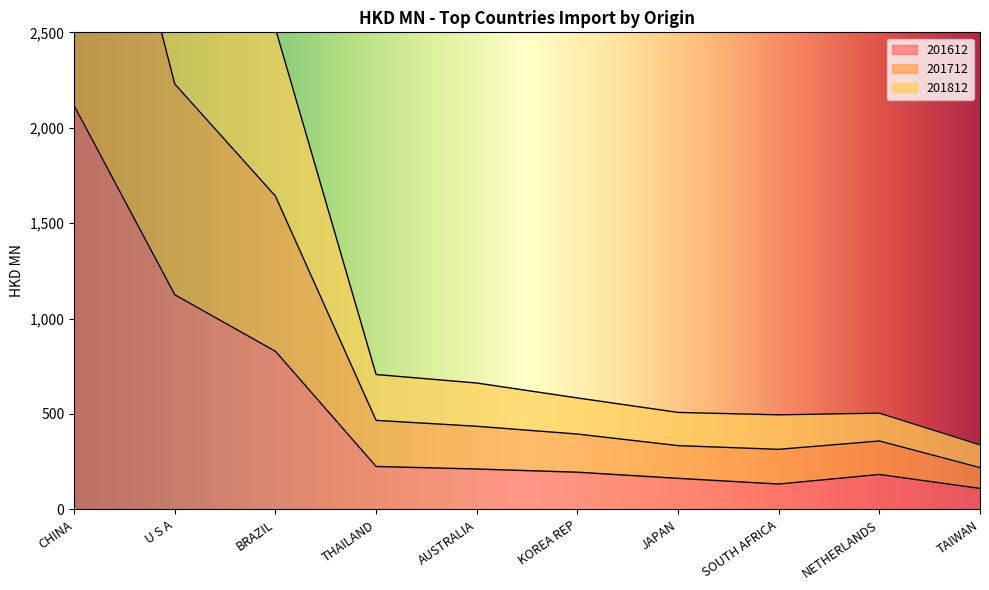

Reading right to left, list all the values displayed in this chart.

201612: 109.8	182.9	132.7	162.7	194.8	211.5	224.9	828.4	1124.6	2115.6
201712: 219.0	358.5	314.6	334.1	394.7	435.5	466.4	1641.6	2229.0	4275.3
201812: 338.3	504.4	495.5	508.1	583.9	662.1	706.8	2519.2	3245.0	6380.9